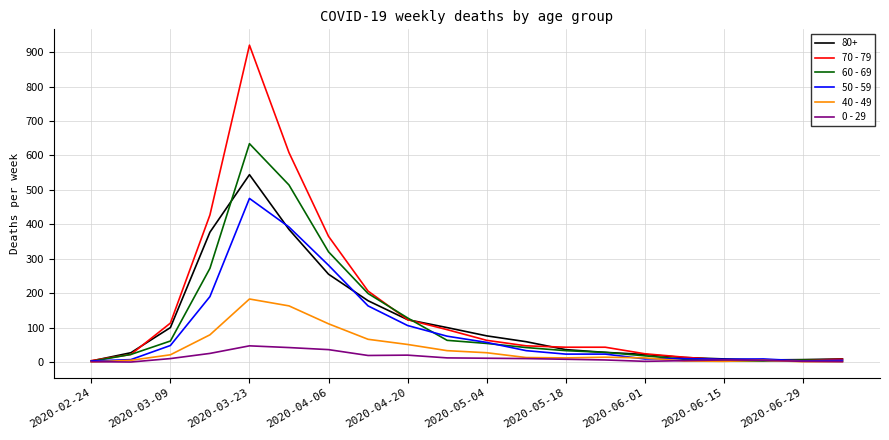

Does the chart have visible grid lines?

Yes